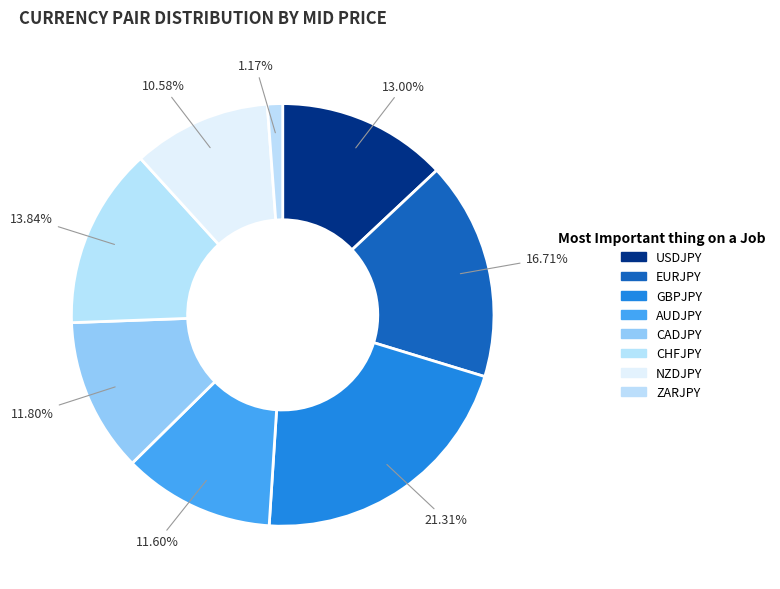

To the nearest percent, what is the difference between the largest and smallest slice percentages?

20%